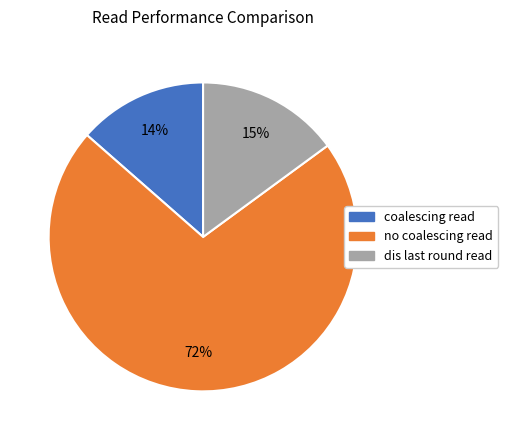

Which category has the biggest portion of the pie?

no coalescing read